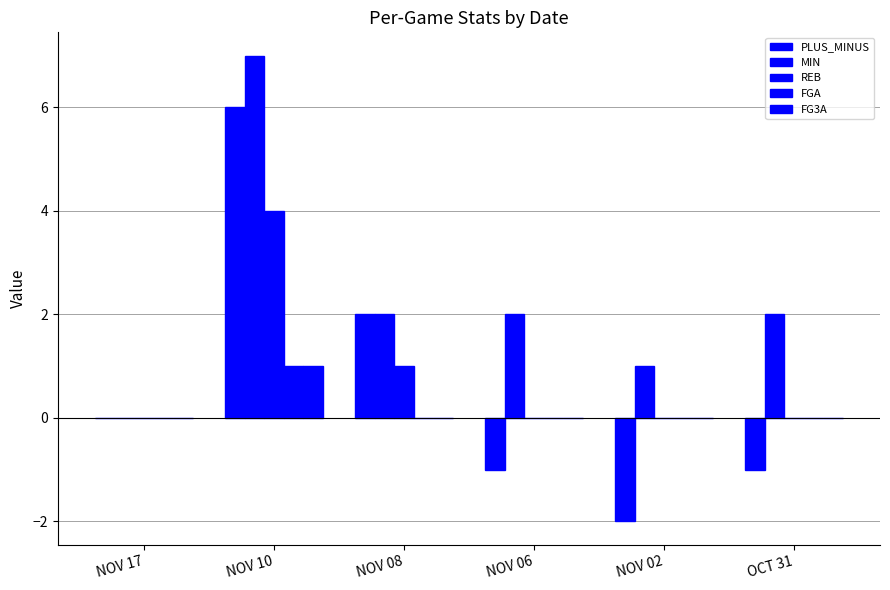

Which series has the widest spread of values?

PLUS_MINUS